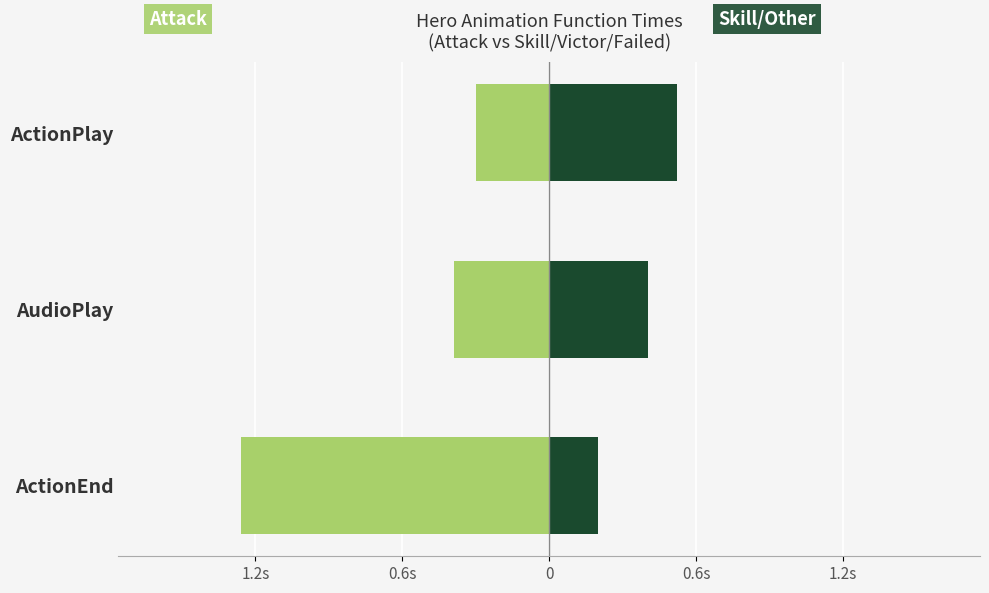

At ActionEnd, list the series in order from smallest to largest.

Attack, Skill/Victor/Failed